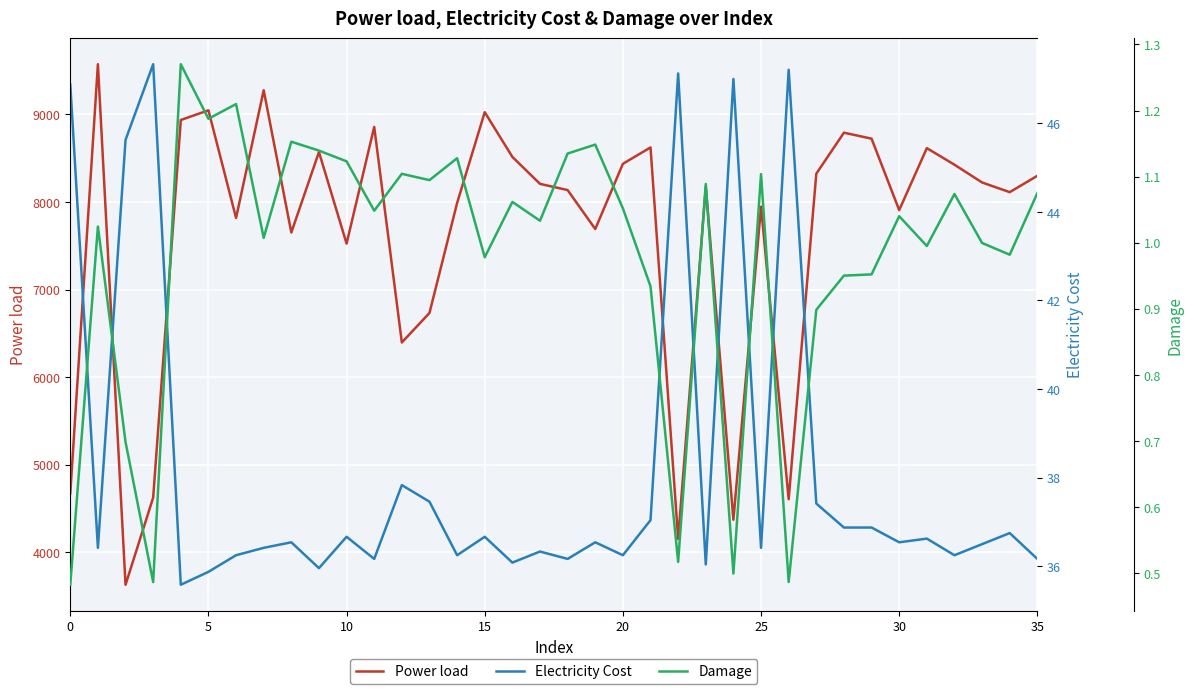

The value of Damage at 15 is 1.0. True or false?

True